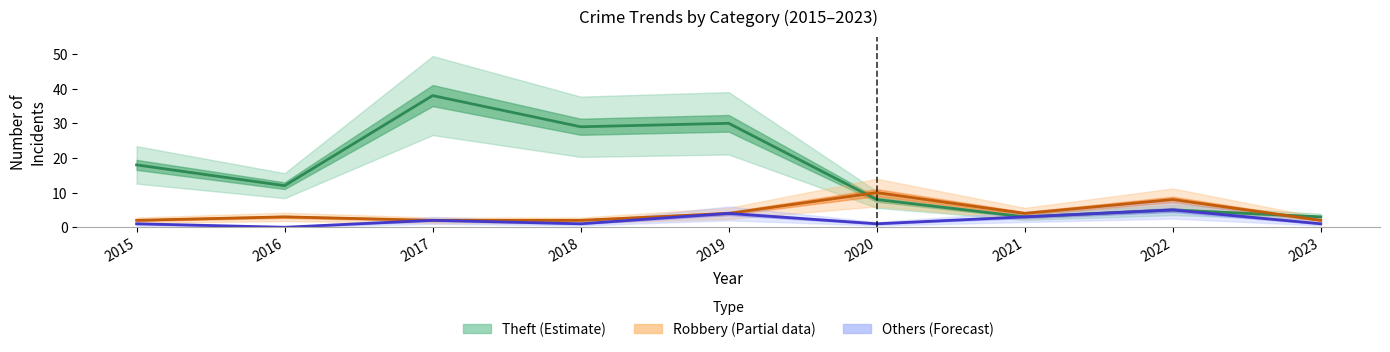

List the series in order of their peak value, highest first.

Theft (Estimate), Robbery (Partial data), Others (Forecast)